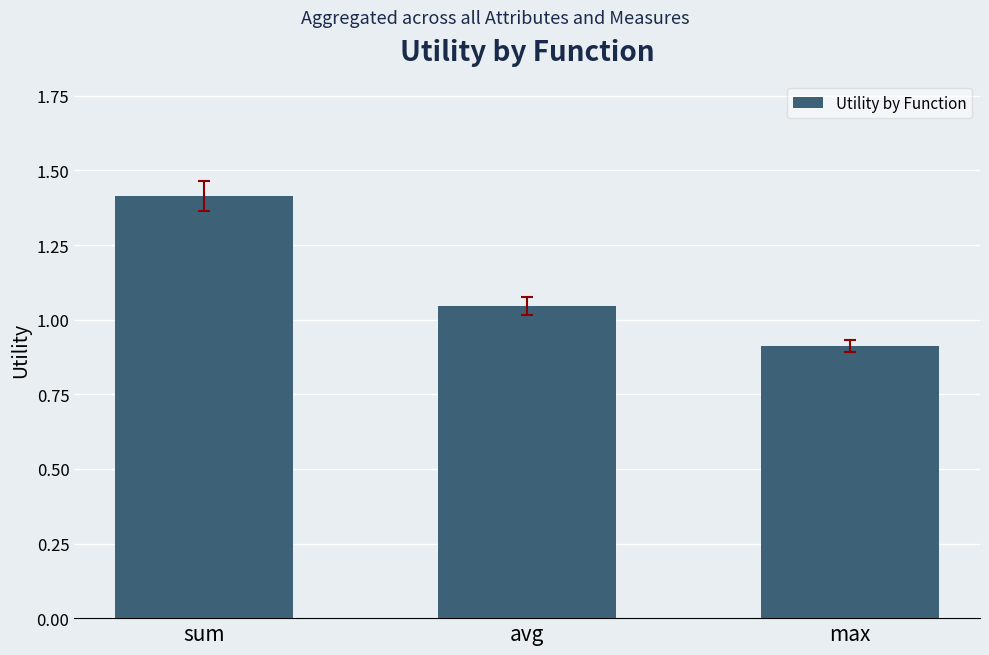

Which has a higher value, sum or avg?

sum